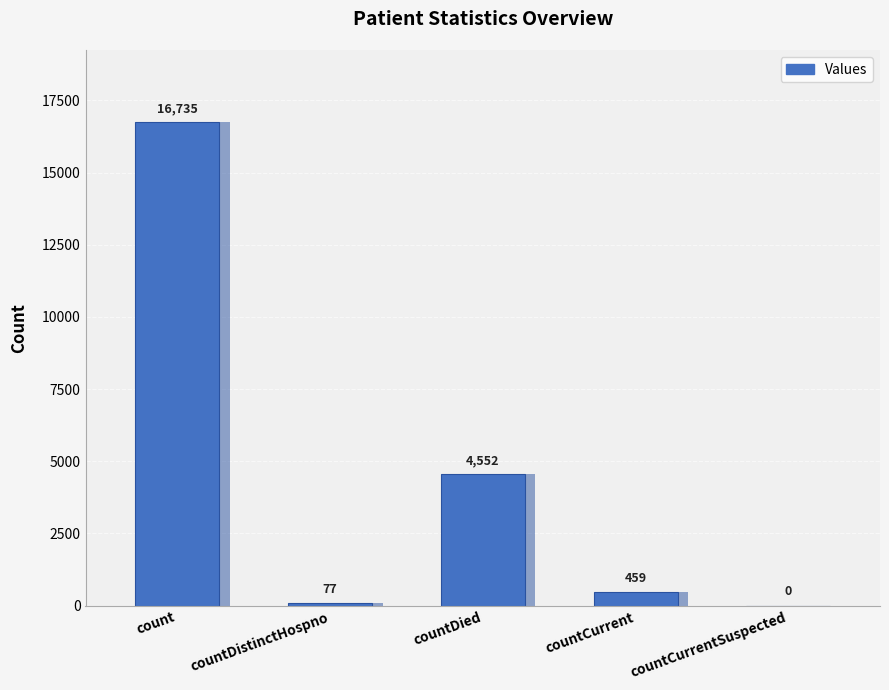

How many positive values are there?

4